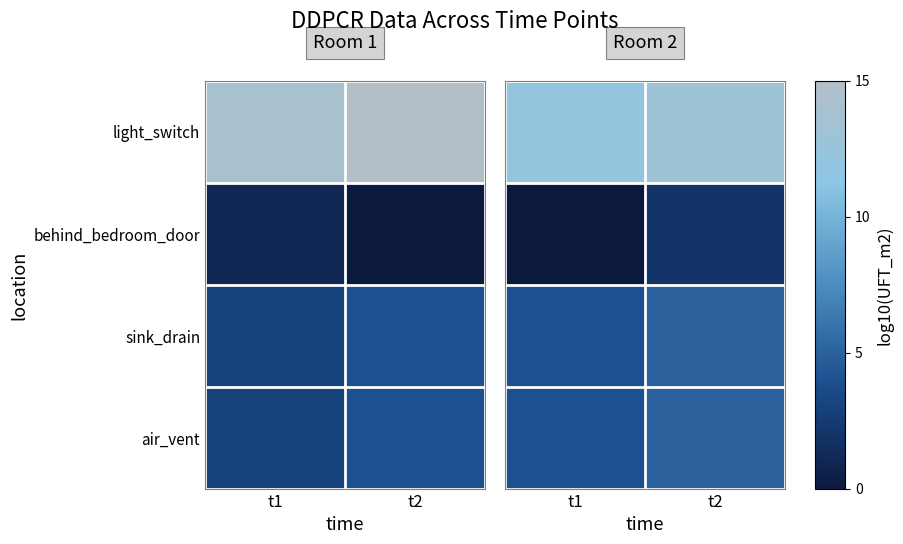

At which label does air_vent reach its minimum?

t1